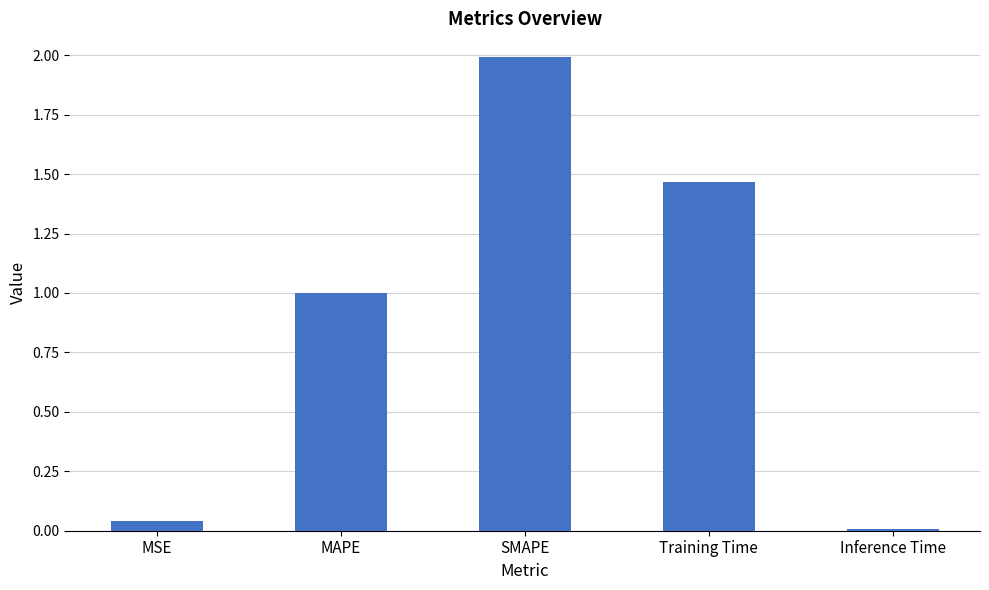

What is the sum of the values at Inference Time and MAPE?

1.0